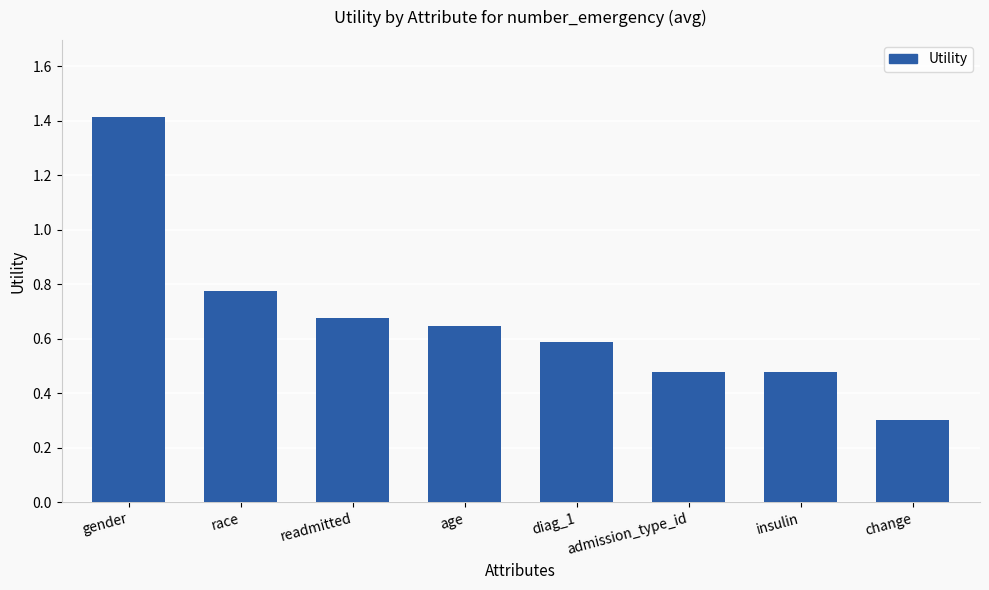

What is the change in value from age to admission_type_id?

-0.2